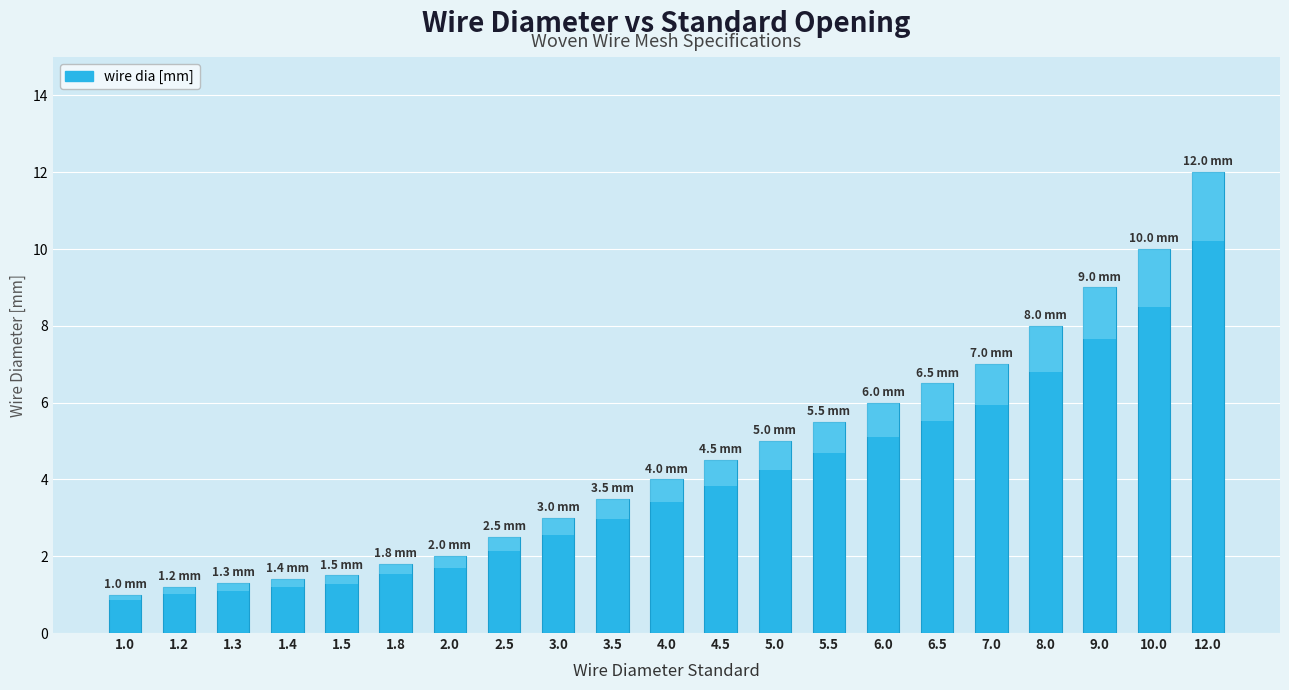

Which label corresponds to the largest value in the chart?

12.0